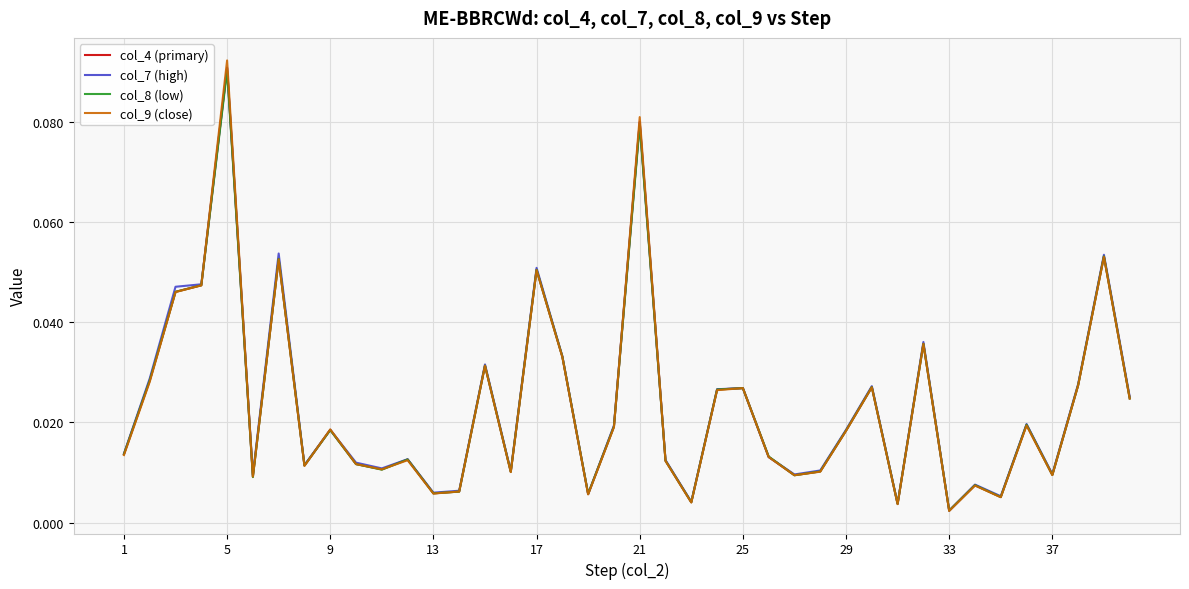

Which series has the largest range (max minus min)?

col_9 (close)